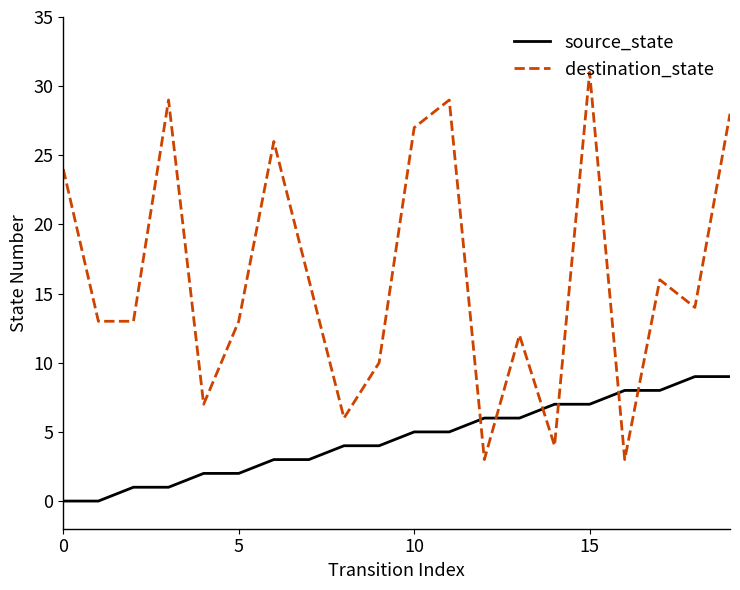

Count the number of data series in this chart.

2